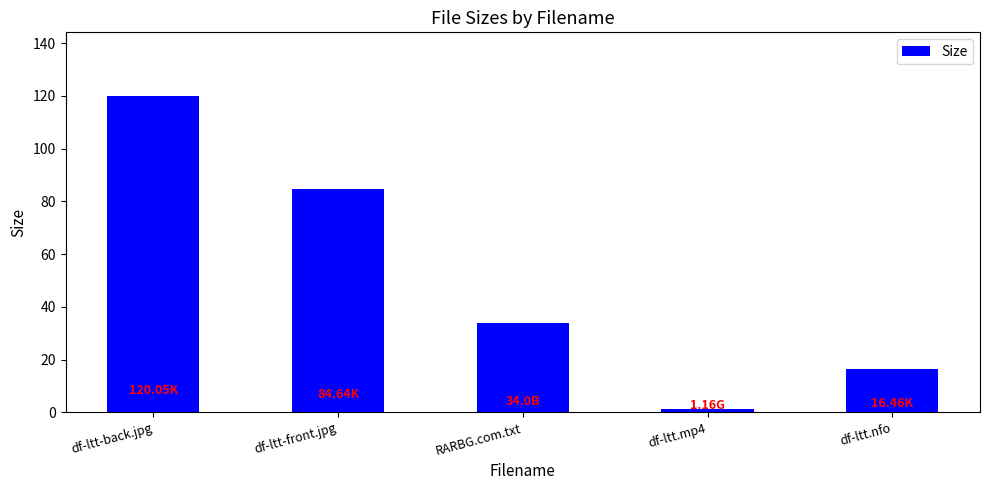

Where does the data first go above 34?

df-ltt-back.jpg